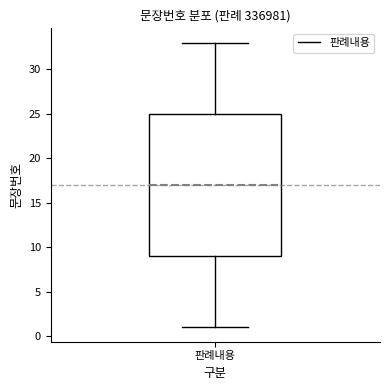

Transcribe this box plot: give where the median line is, the range the box spans, and where the two whiskers end, as read against the y-axis. The values are not printed on the chart, so give them approximately, as read against the axis.

median 17, box 9 to 25, whiskers 1 to 33